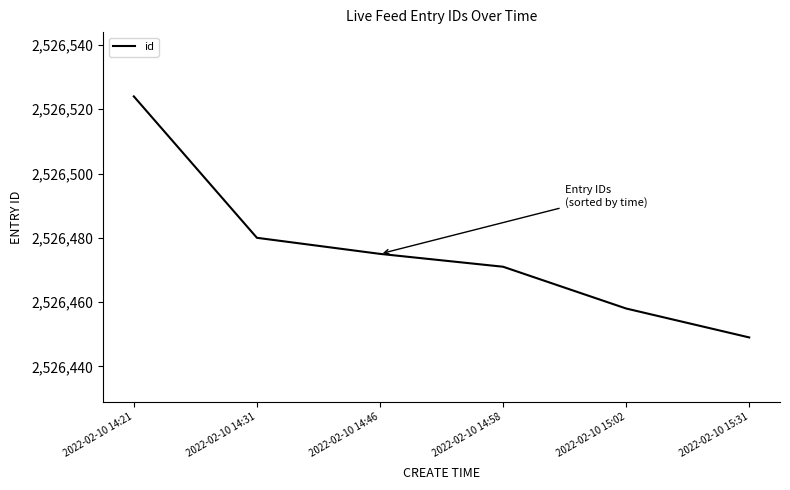

What is the minimum value shown in the chart?

2526449